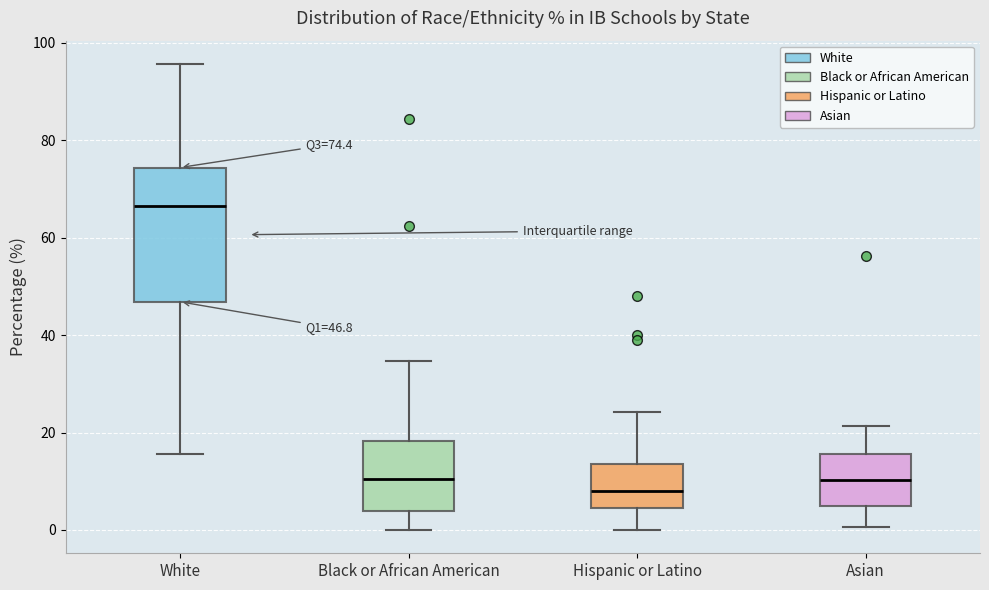

Which box has the highest median line?

White